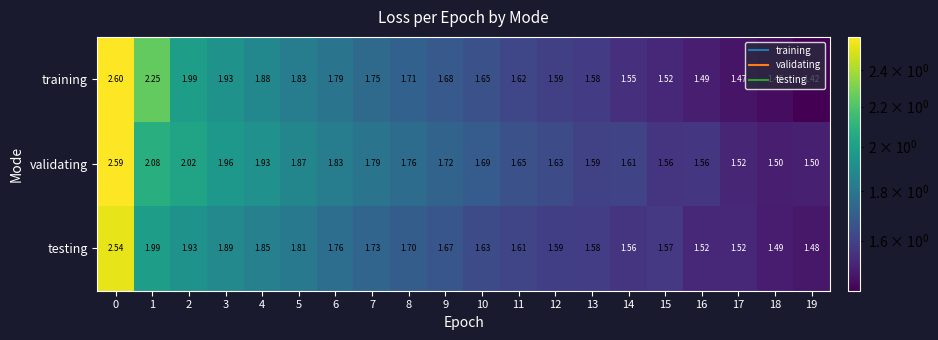

Which series has the largest total across all categories?

validating